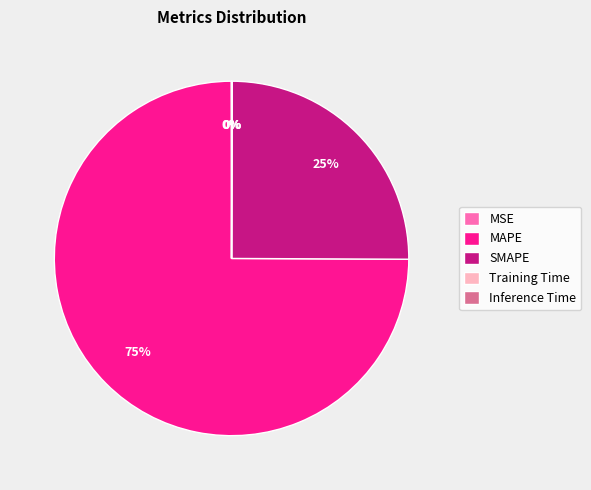

Is it true that SMAPE is 19% of the pie?

False